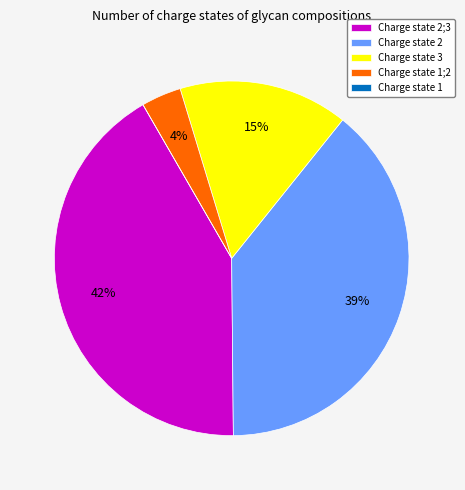

Do Charge state 2 and Charge state 3 together represent more than half of the pie?

Yes